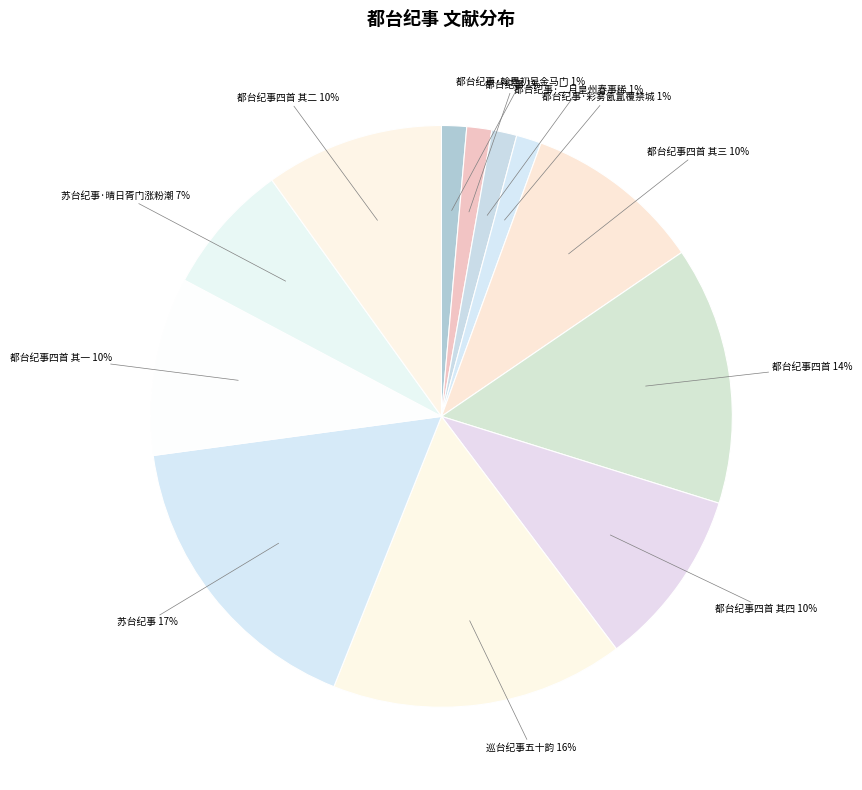

How many segments does this pie chart have?

12